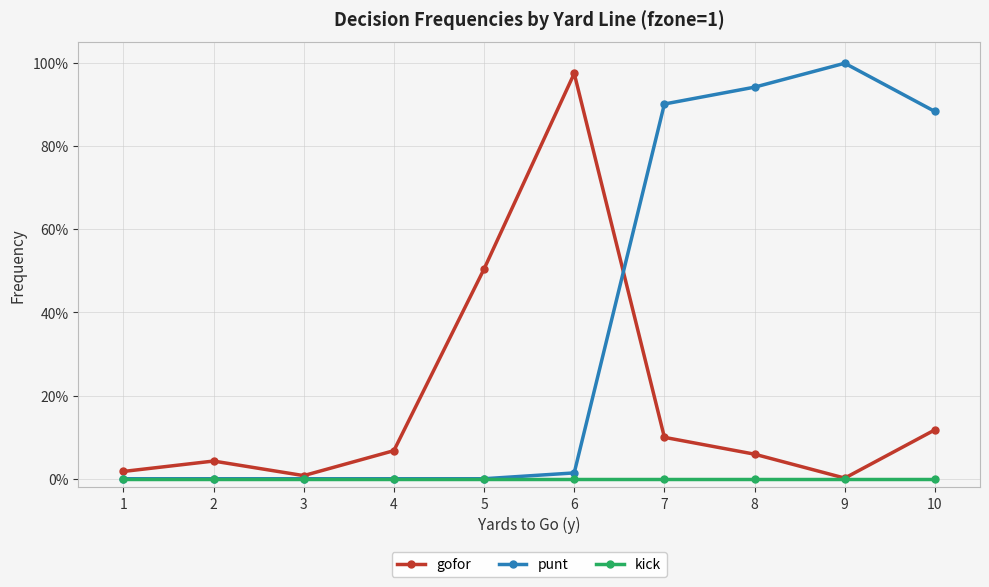

Which has a higher value, 1 or 6?

6